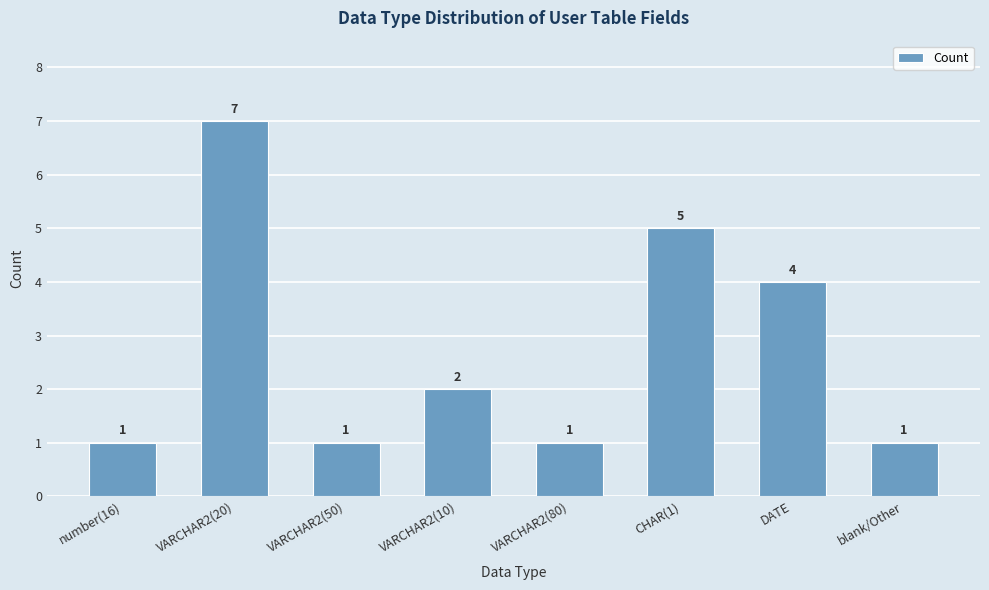

What is the difference between the second highest and minimum values?

4